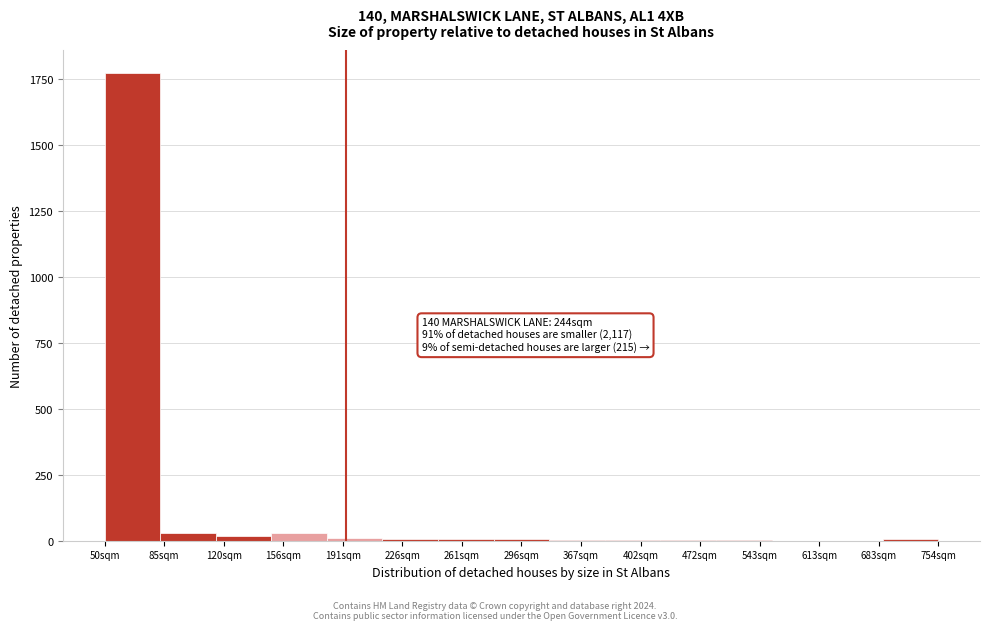

True or false: the data shows 6 at 261sqm.

True